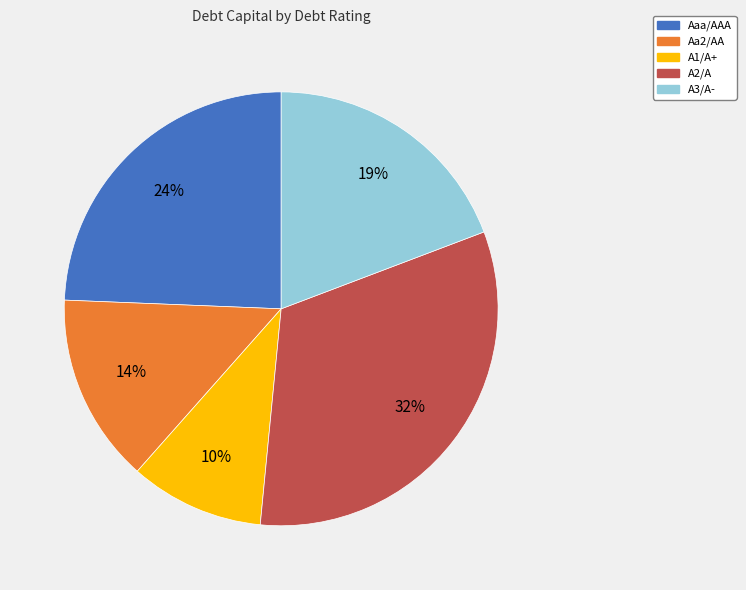

Is there any slice that represents more than half of the pie?

No